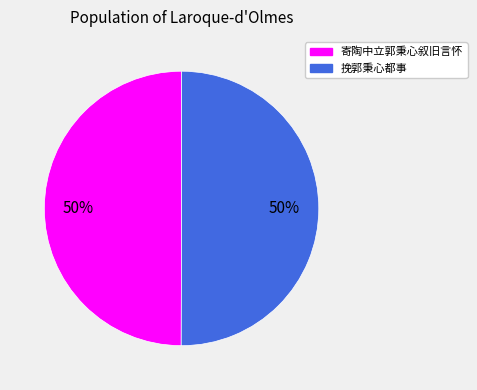

To the nearest percent, what is the average slice percentage?

50%